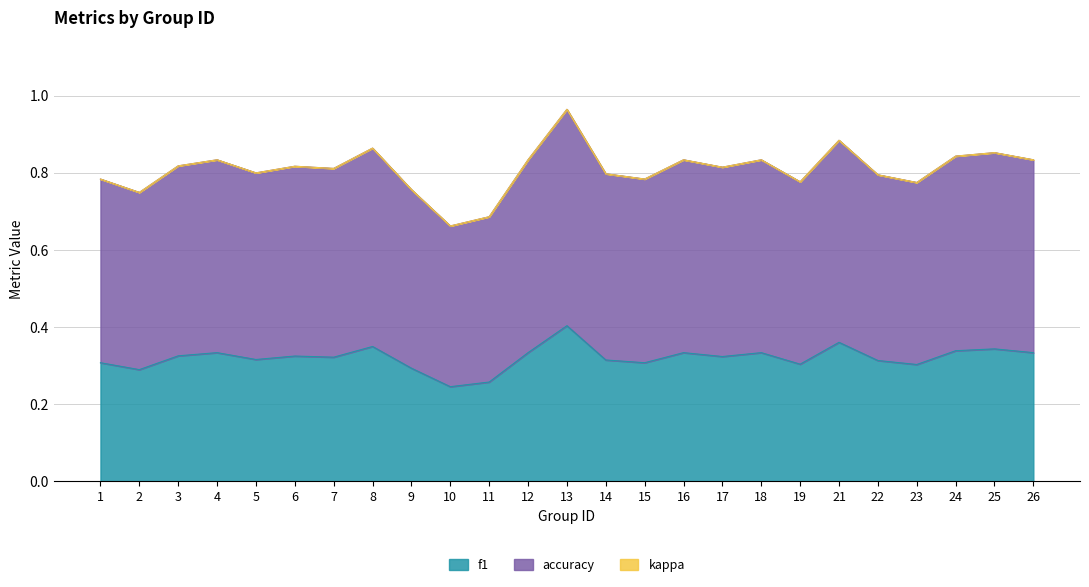

The value of f1 at 25 is 0.6. True or false?

False